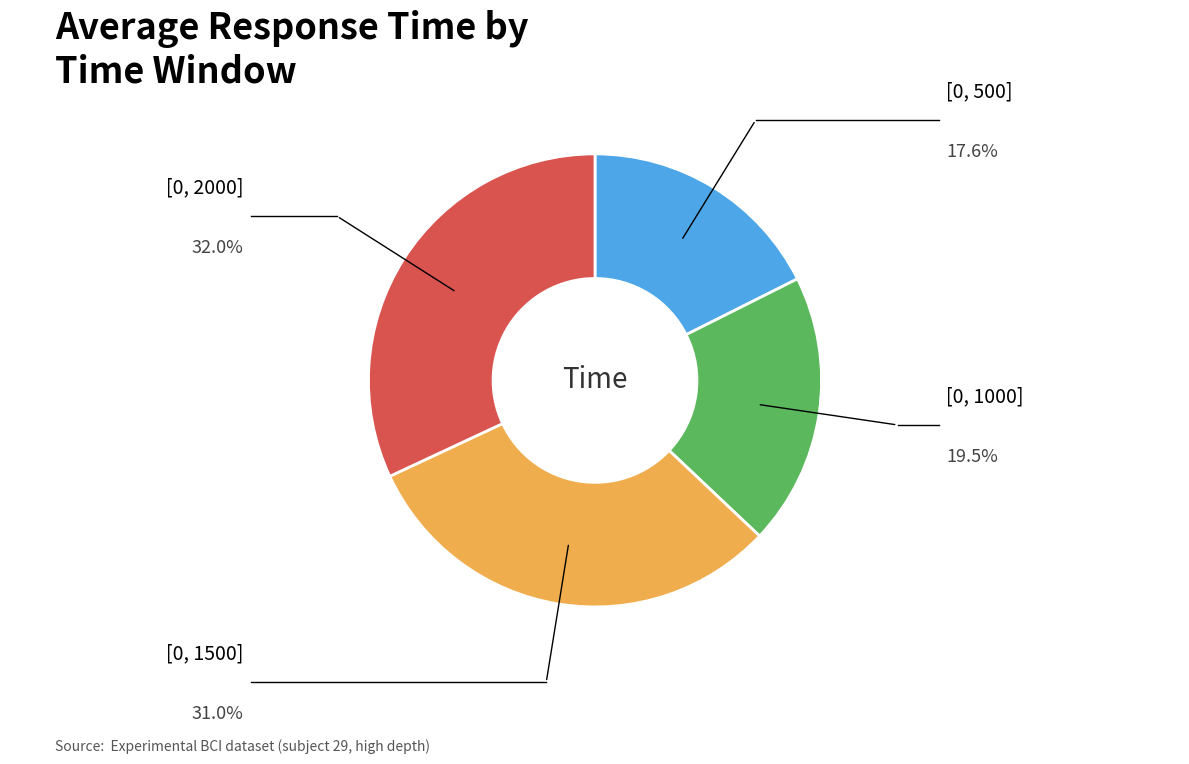

Does any single category account for the majority?

No